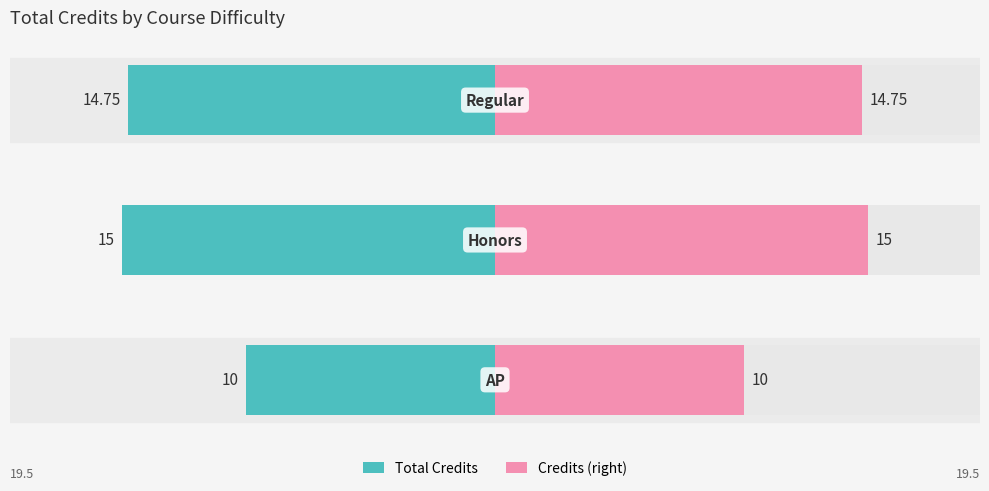

Which series has the largest total across all categories?

Credits (right)